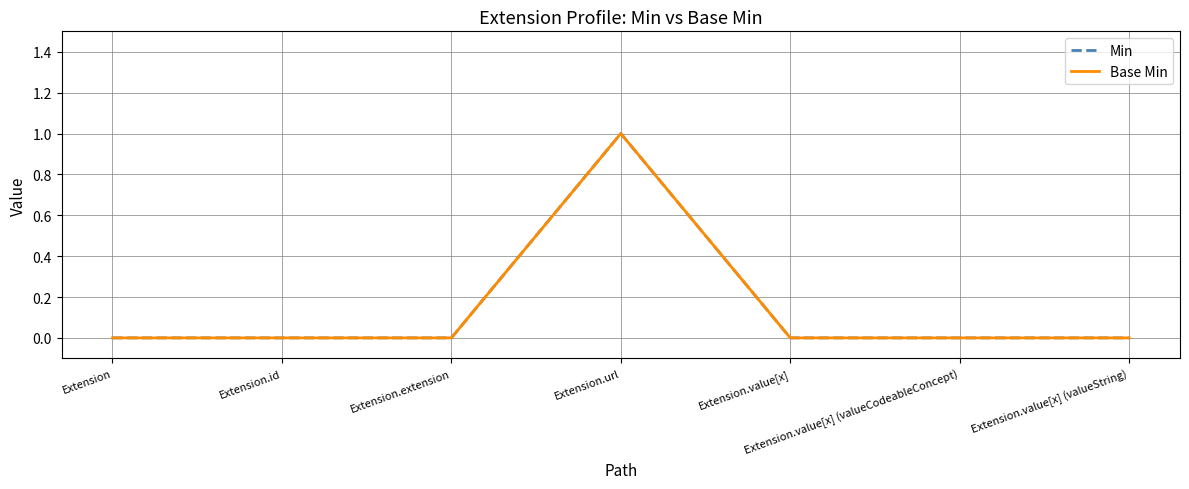

Is this an area chart (filled region under the line)?

No